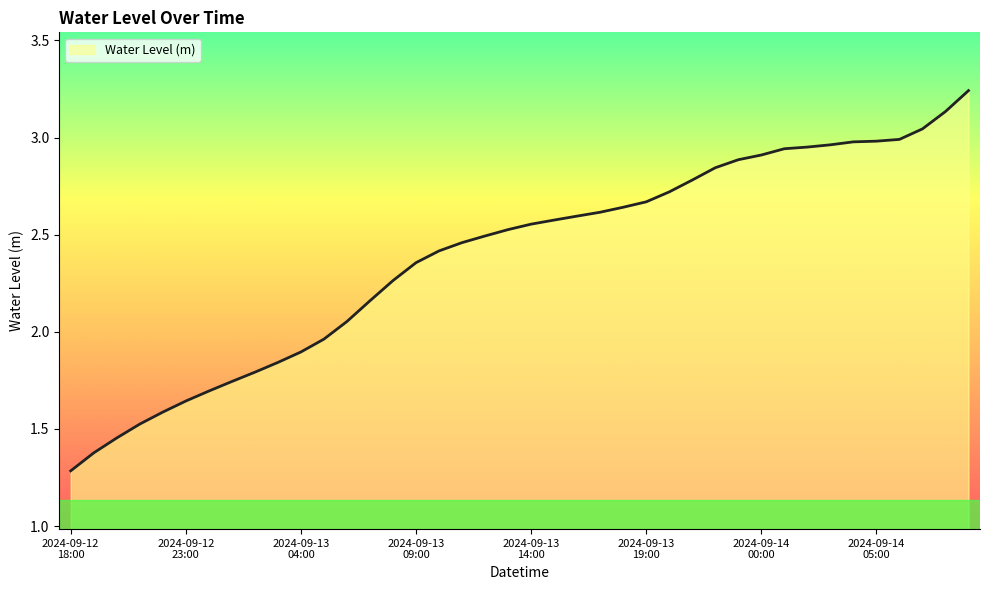

What is the smallest value displayed?

1.3